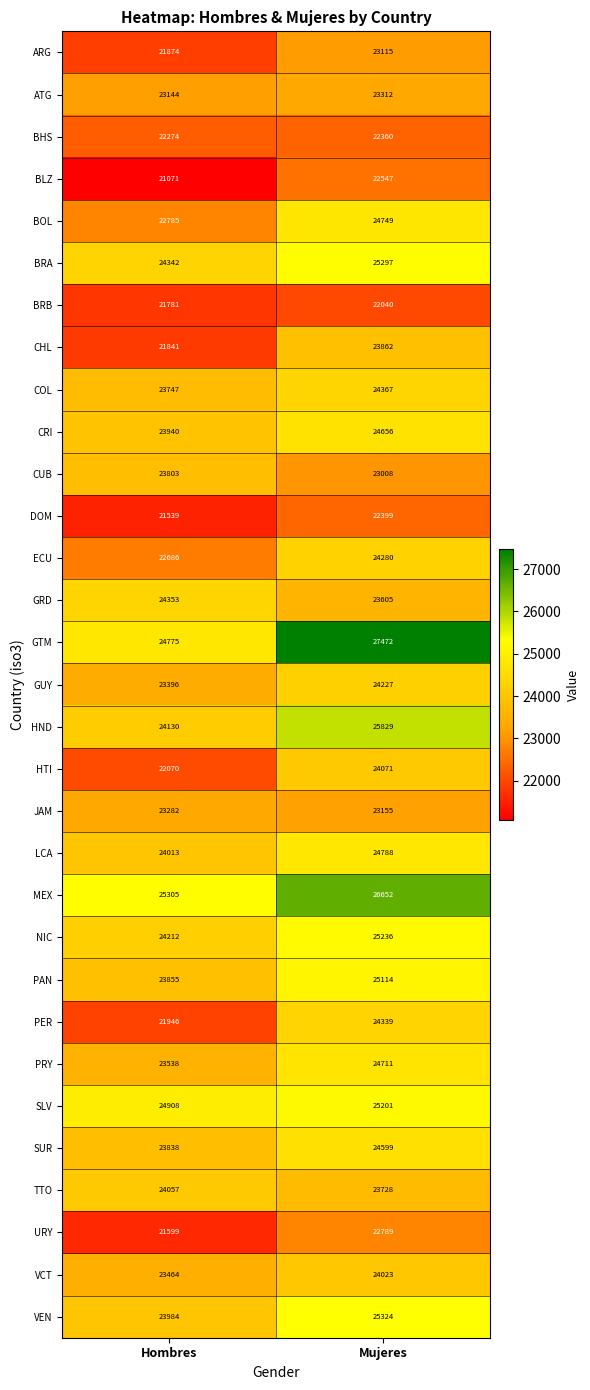

At which category is the sum across all series the highest?

Mujeres